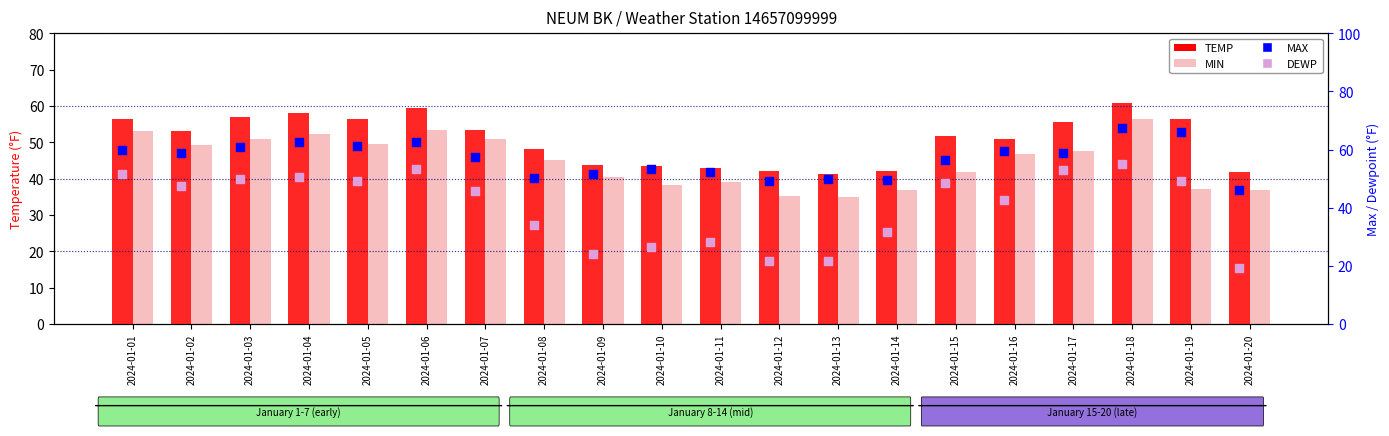

What are all the series names shown in the legend?

TEMP, MIN, MAX, DEWP